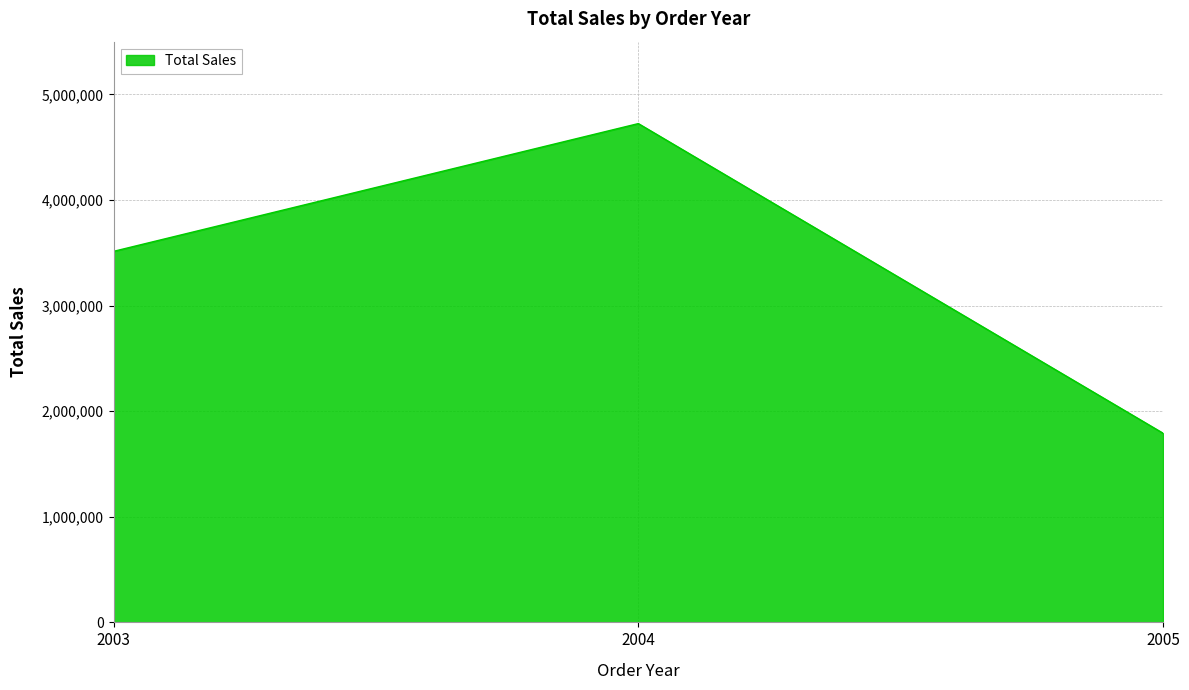

What value does the data have at 2004?

4724162.6